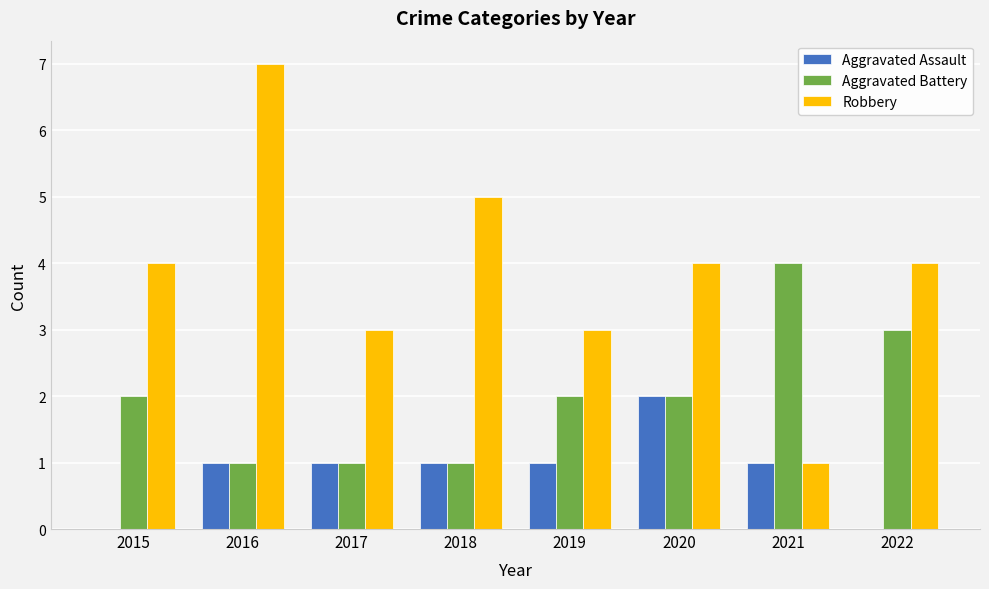

The value of Aggravated Assault at 2021 is 1. True or false?

True